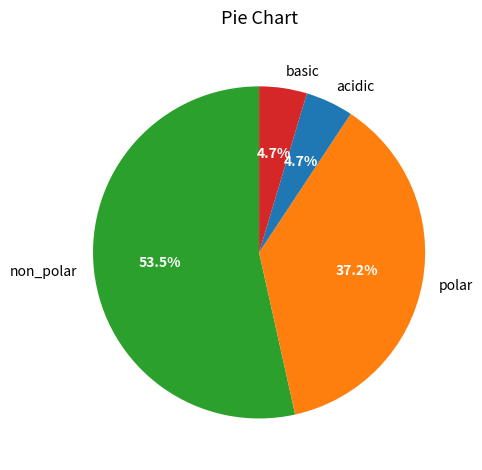

Approximately how many times larger is the value at acidic compared to polar?

0.1